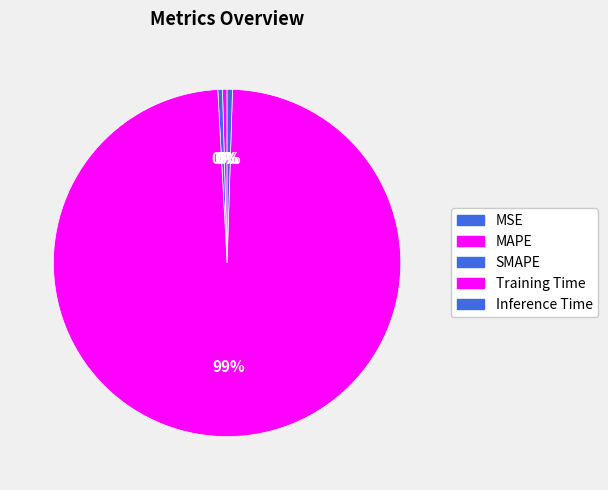

How many slices are in this pie chart?

5